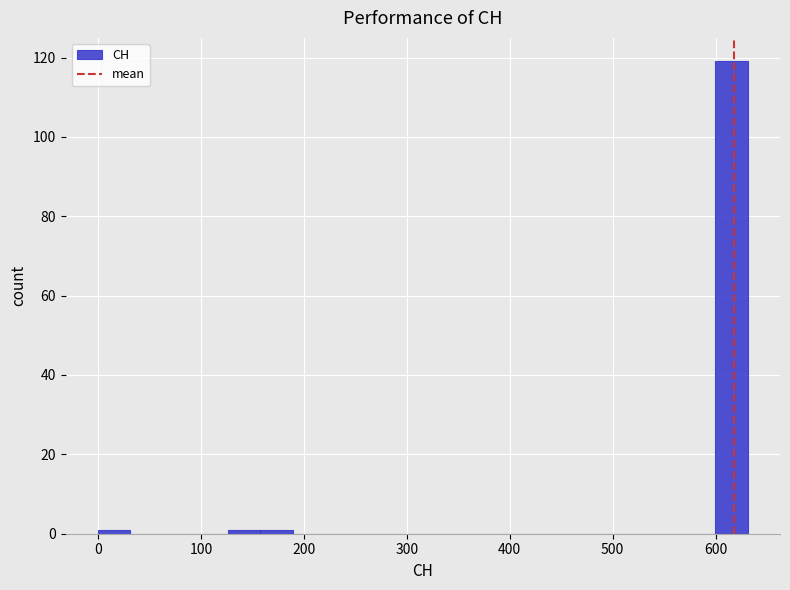

Around what value on the x-axis is the tallest bar? Give the approximate position of its centre, as read against the axis.

620